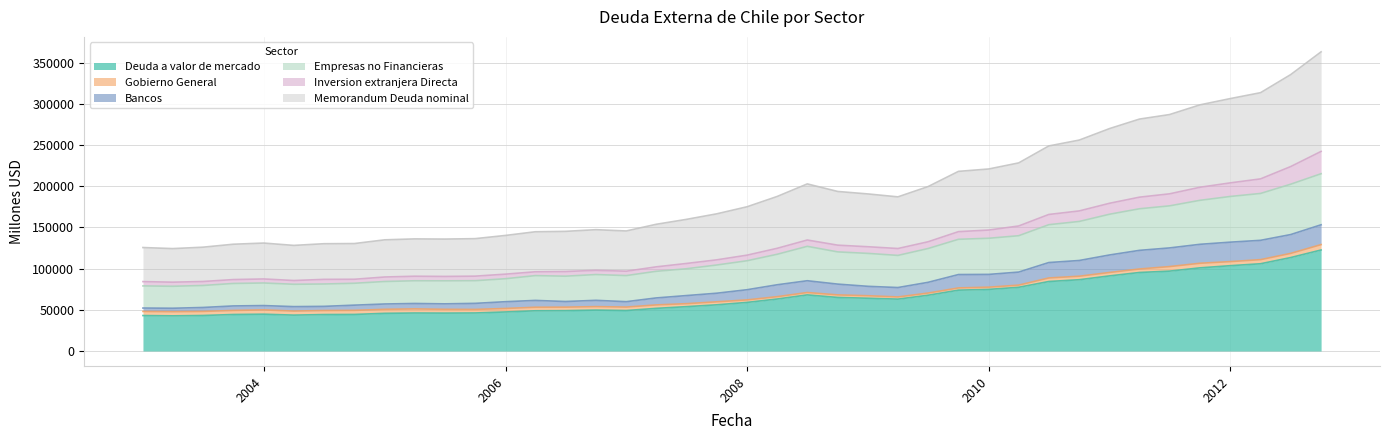

How many lines are shown in the chart?

6